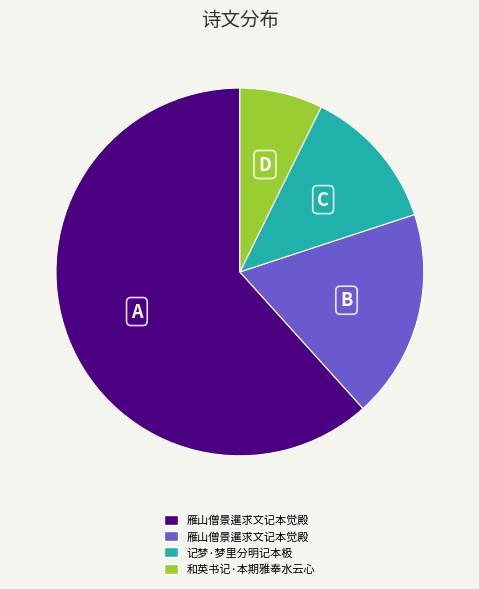

Does any single category account for the majority?

Yes